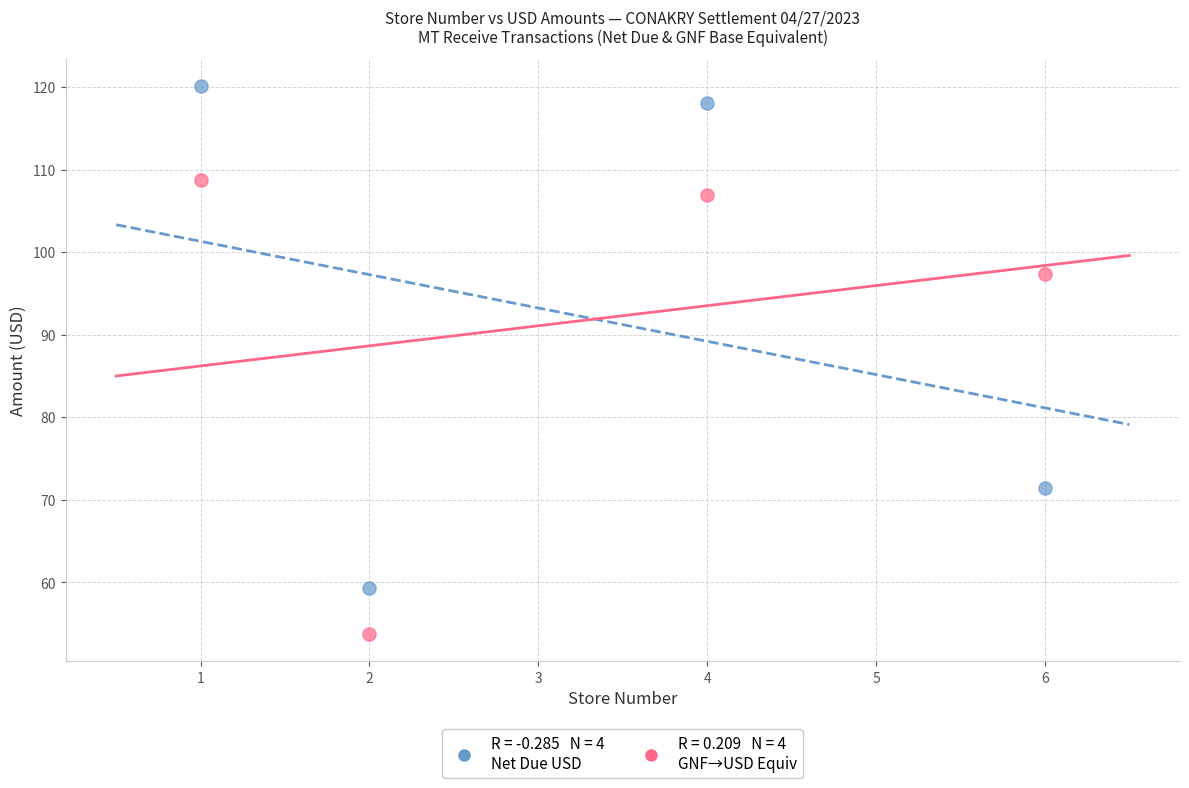

Across all data points, what is the range of X values (max minus min)?

5.0